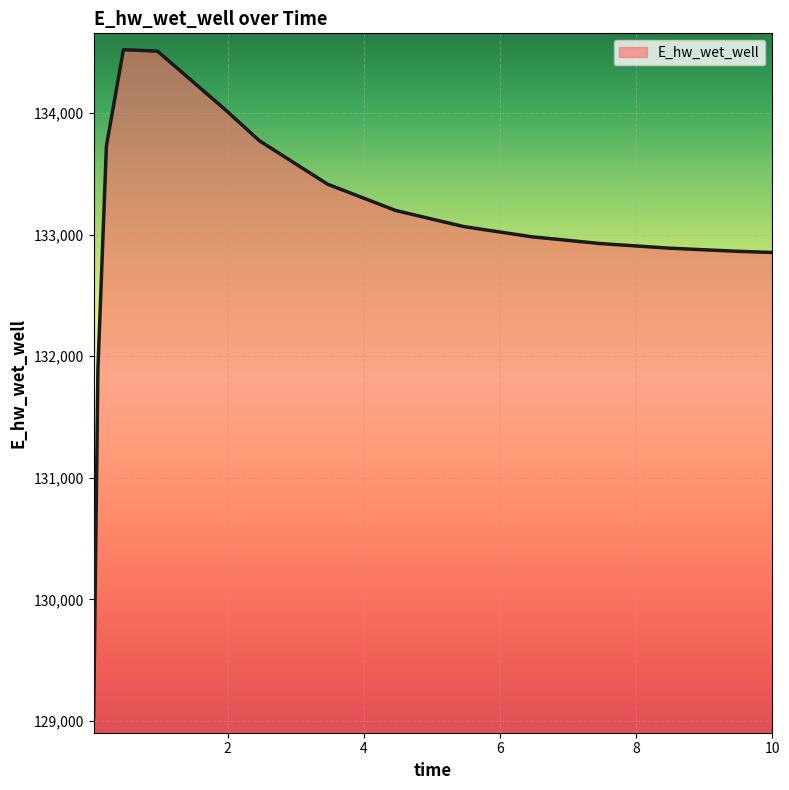

What is the maximum value shown in the chart?

134522.9